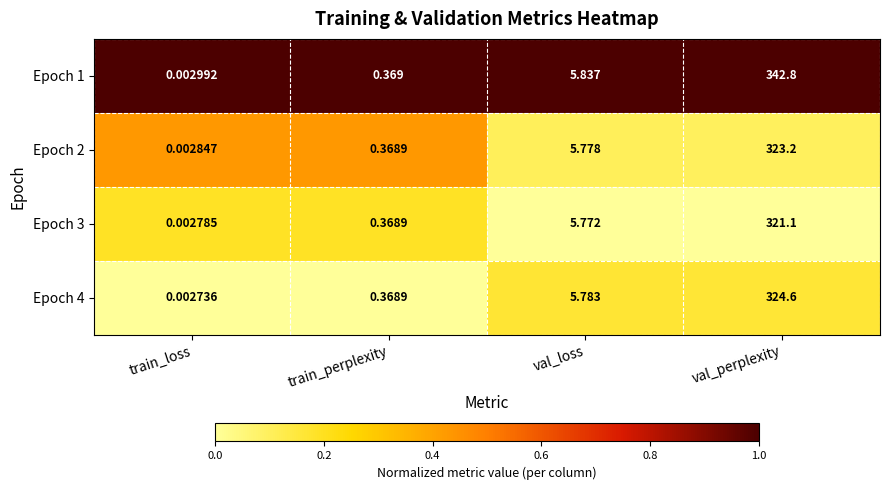

At which label is Epoch 4 closest to 162?

val_loss